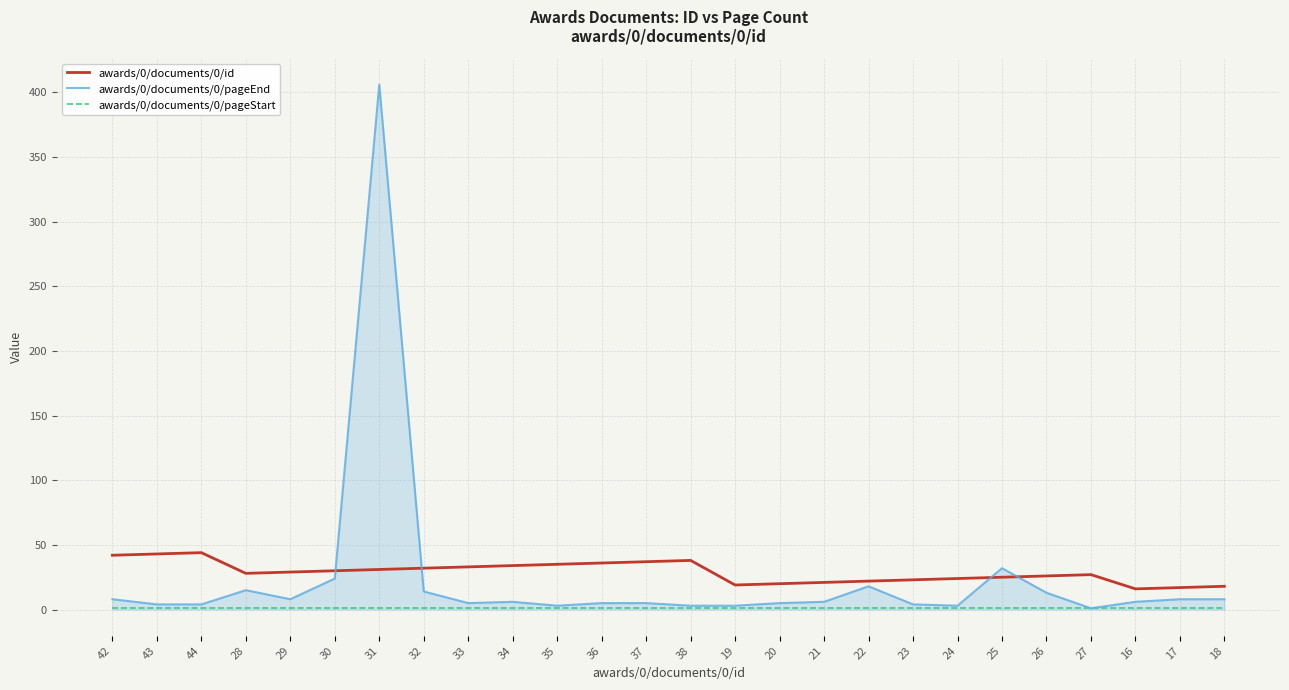

At how many categories does at least one series exceed 14?

26